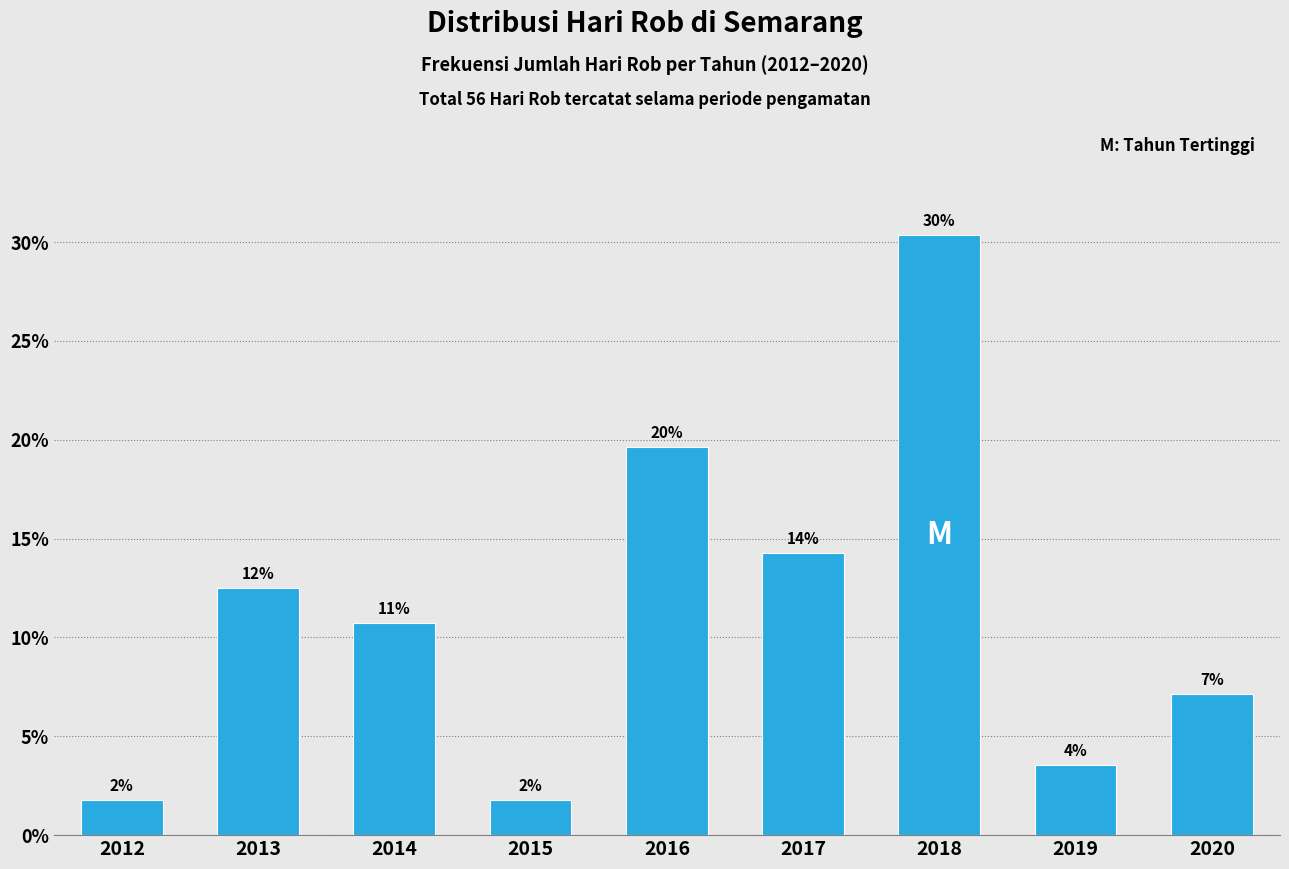

Are the bars horizontal?

No